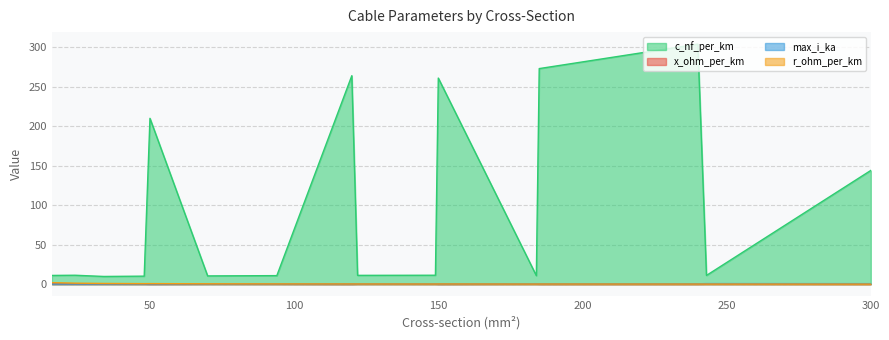

What are all the series names shown in the legend?

c_nf_per_km, x_ohm_per_km, max_i_ka, r_ohm_per_km